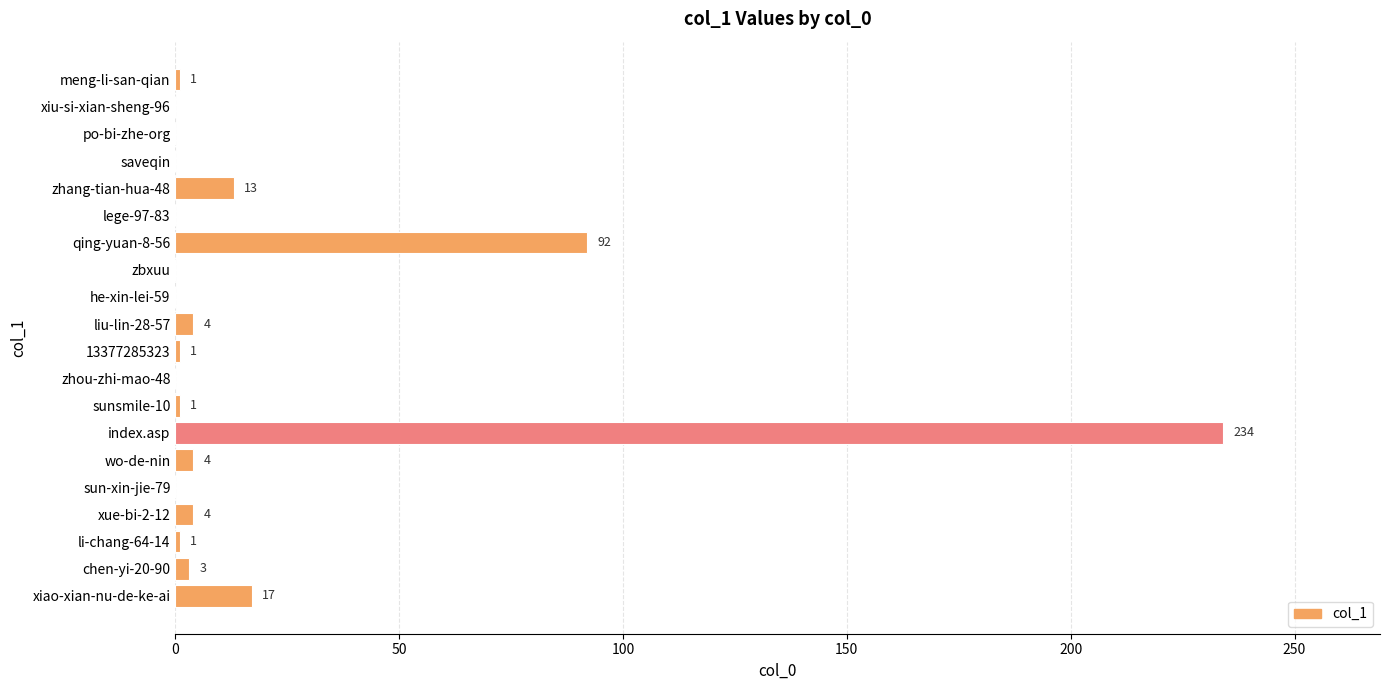

What is the sum of the values at xue-bi-2-12 and he-xin-lei-59?

4